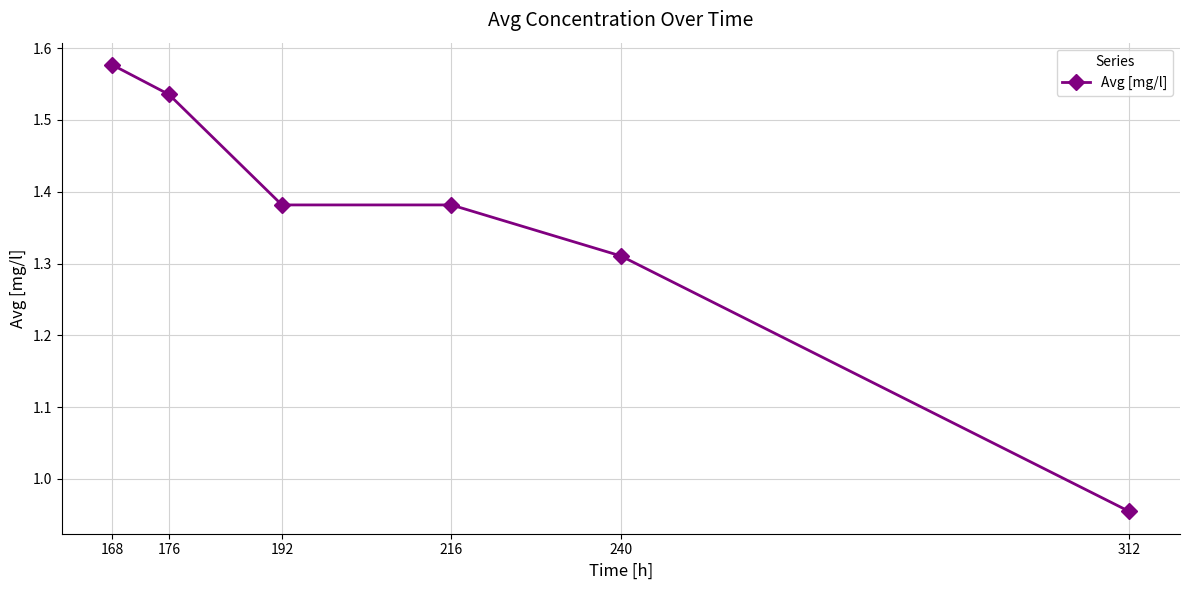

Is it true that the value at 168 is 0.6?

False